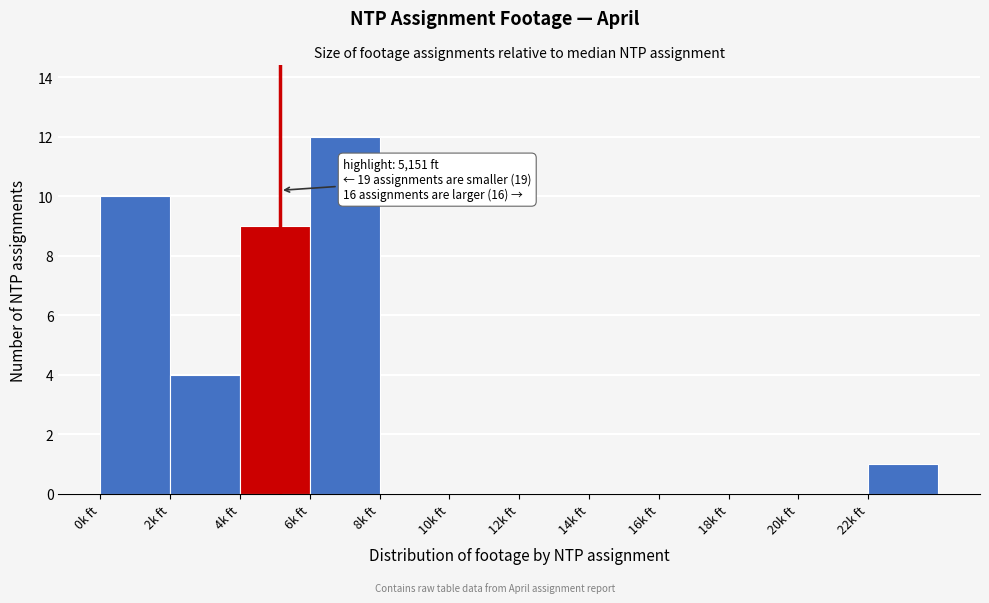

Reading right to left, transcribe all the data shown in this chart.

22k ft=1	20k ft=0	18k ft=0	16k ft=0	14k ft=0	12k ft=0	10k ft=0	8k ft=0	6k ft=12	4k ft=9	2k ft=4	0k ft=10